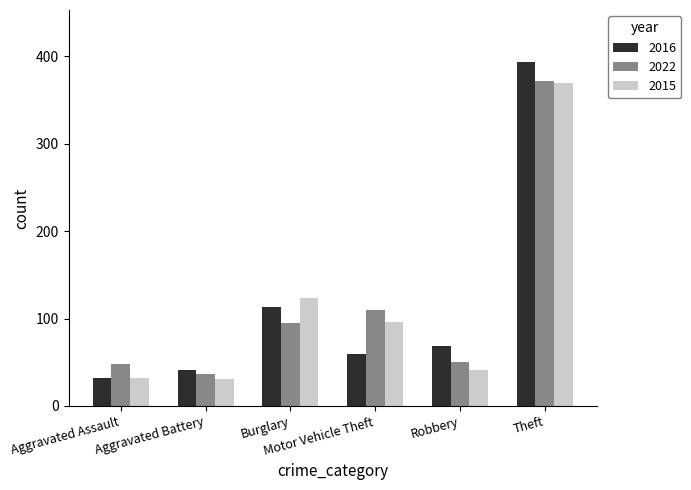

What is the difference between the maximum and minimum values in the 2022 series?

336